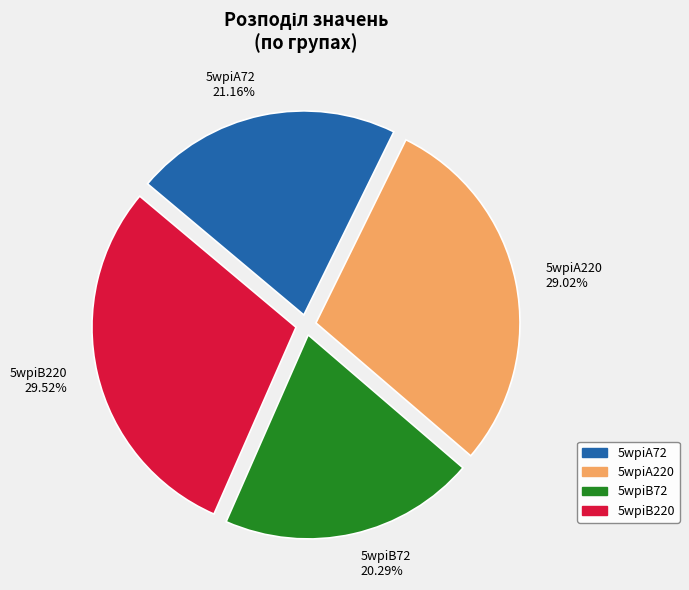

What is the total percentage of 5wpiB72 and 5wpiB220?

49.8%